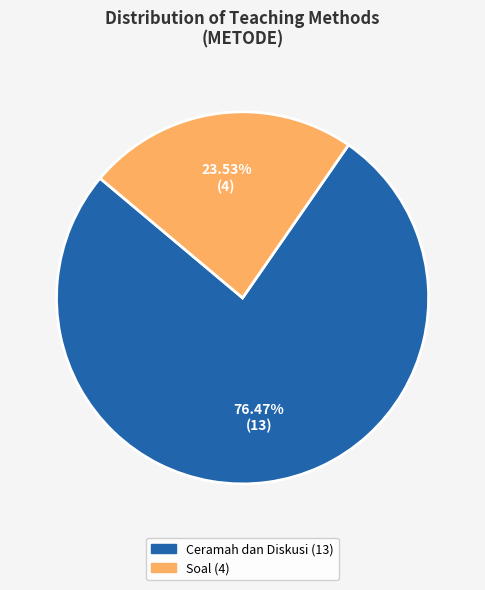

Does Ceramah dan Diskusi represent more than half of the total?

Yes